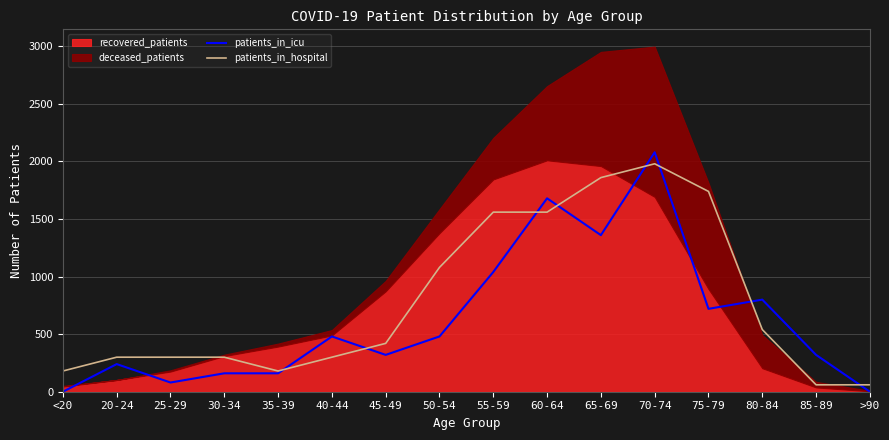

What is the label of the 8th point from the left?

50-54